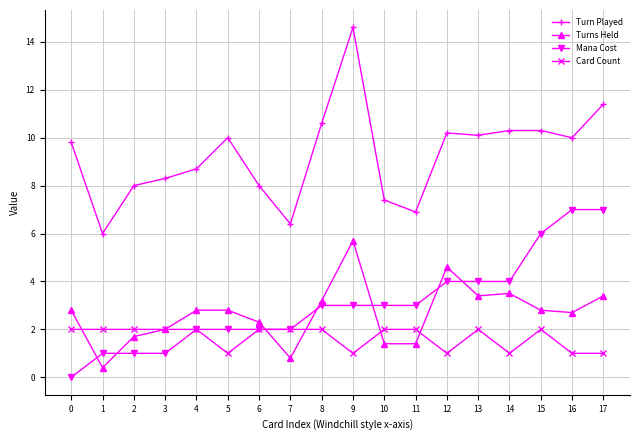

True or false: Turn Played and Turns Held cross at least once.

False